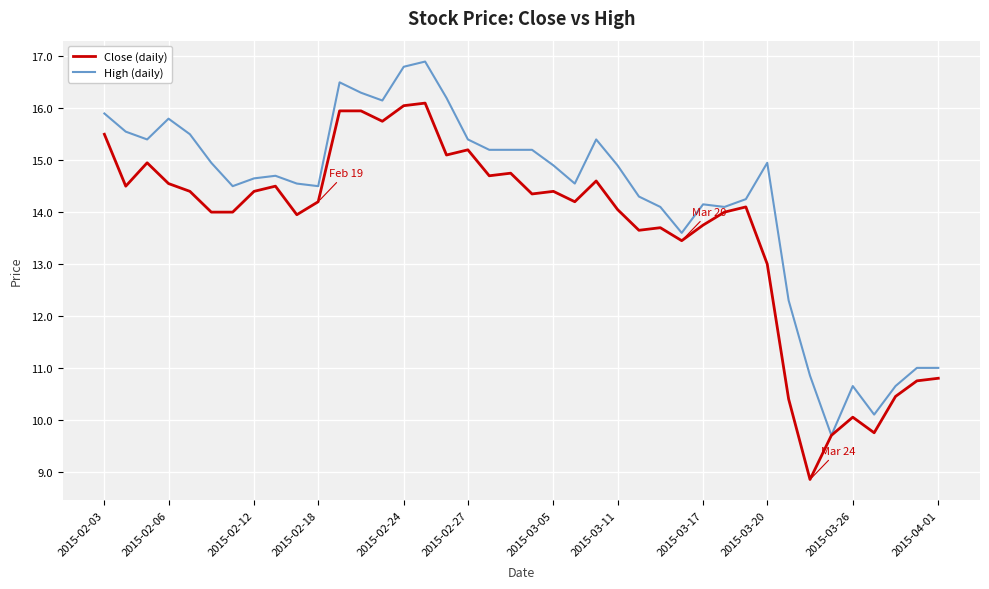

Which series has the largest total across all categories?

High (daily)